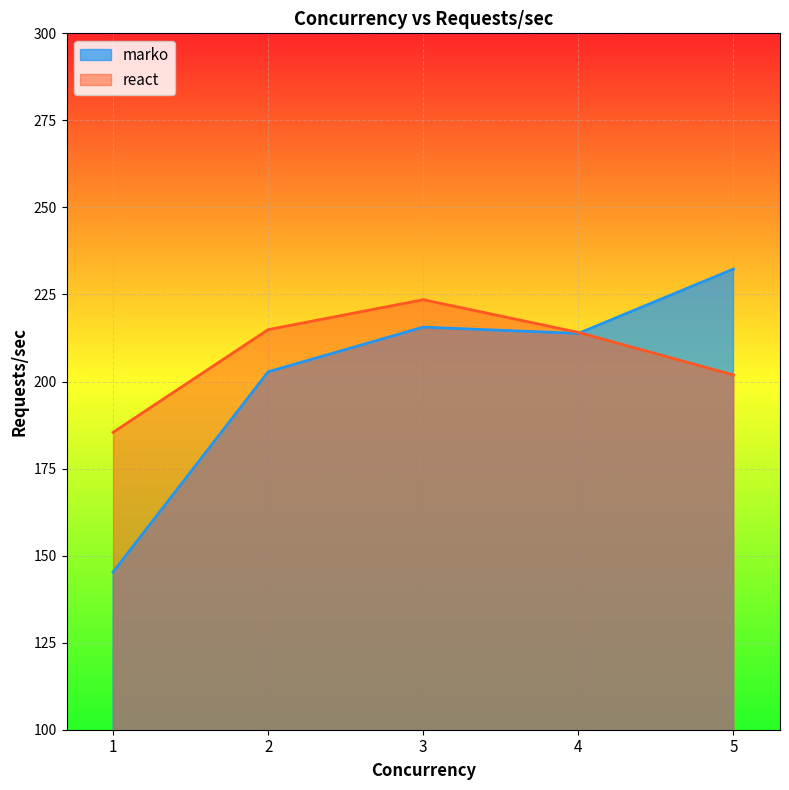

What is the difference between the second highest and minimum values in the marko series?

70.3